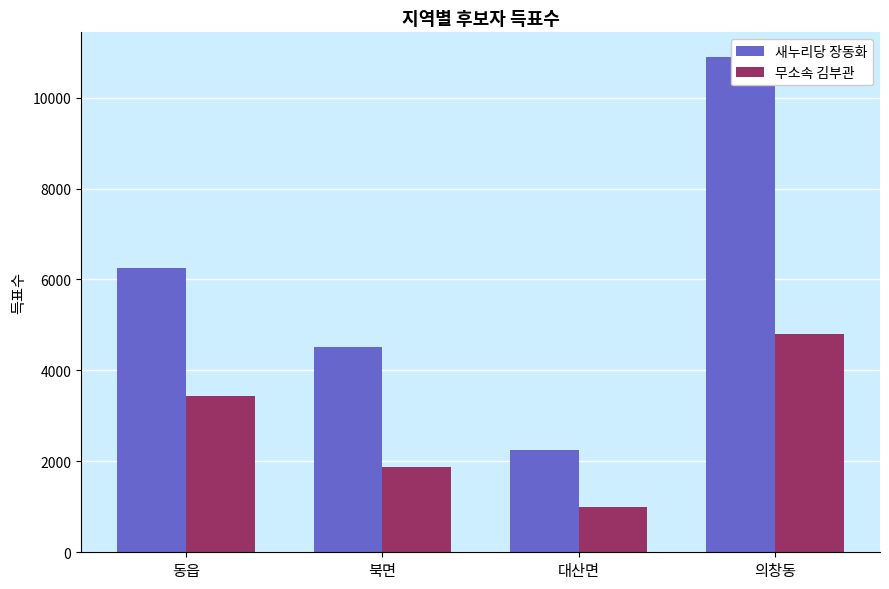

The 새누리당 장동화 series shows 602 at 대산면. True or false?

False